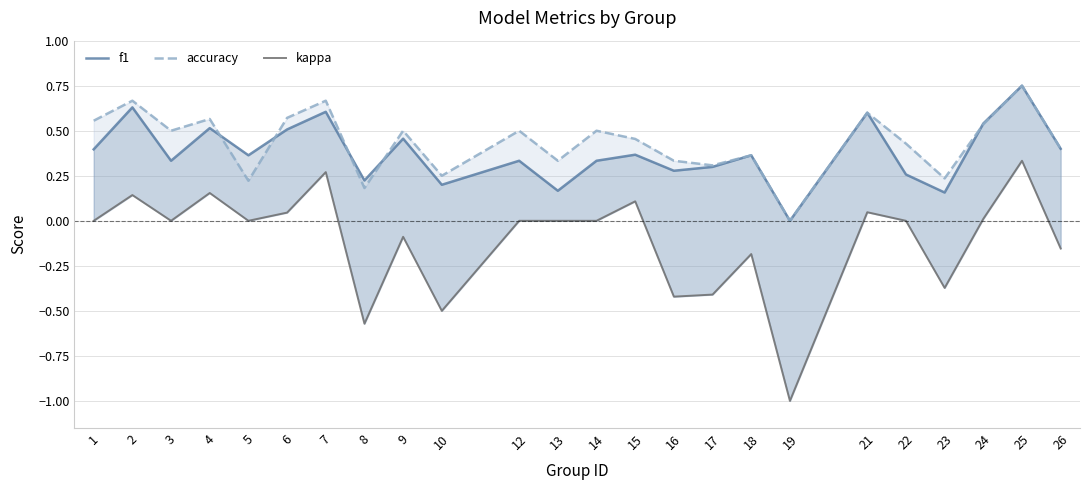

At which category does the chart reach its minimum across all series?

19